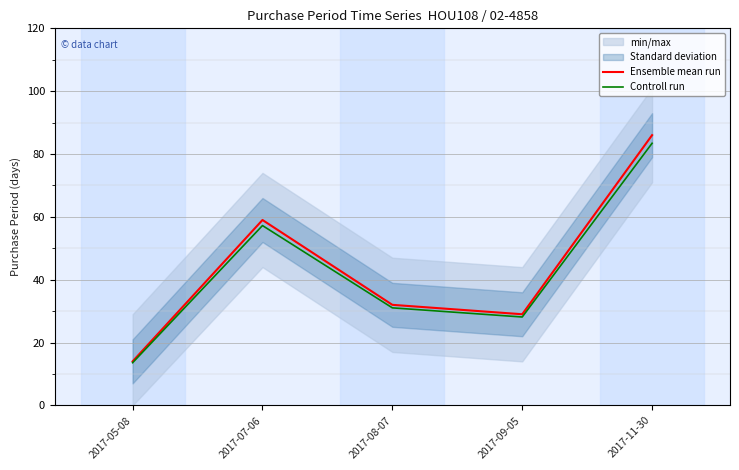

True or false: Ensemble mean run and Controll run cross at least once.

False